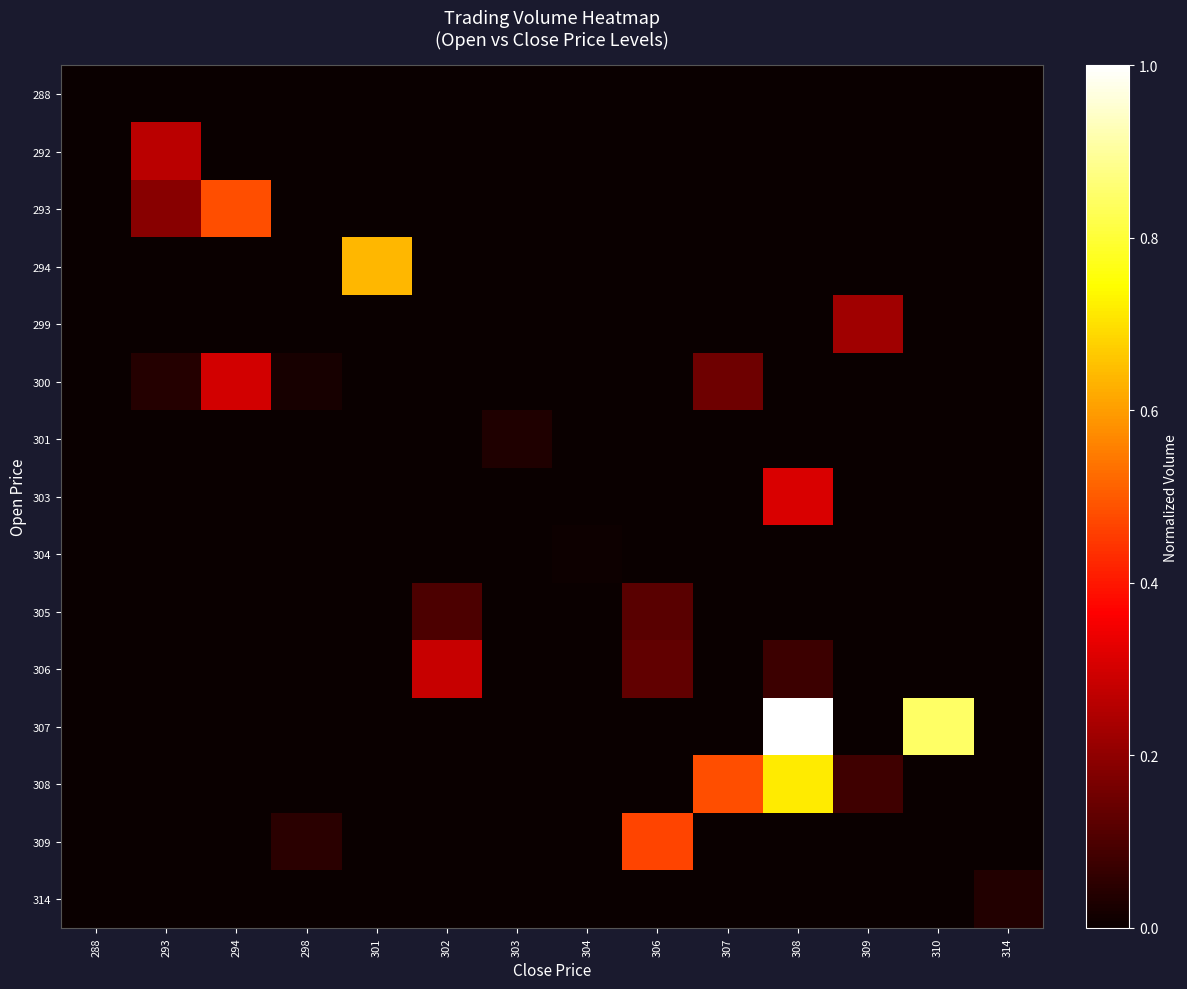

How many distinct data groups are displayed?

15